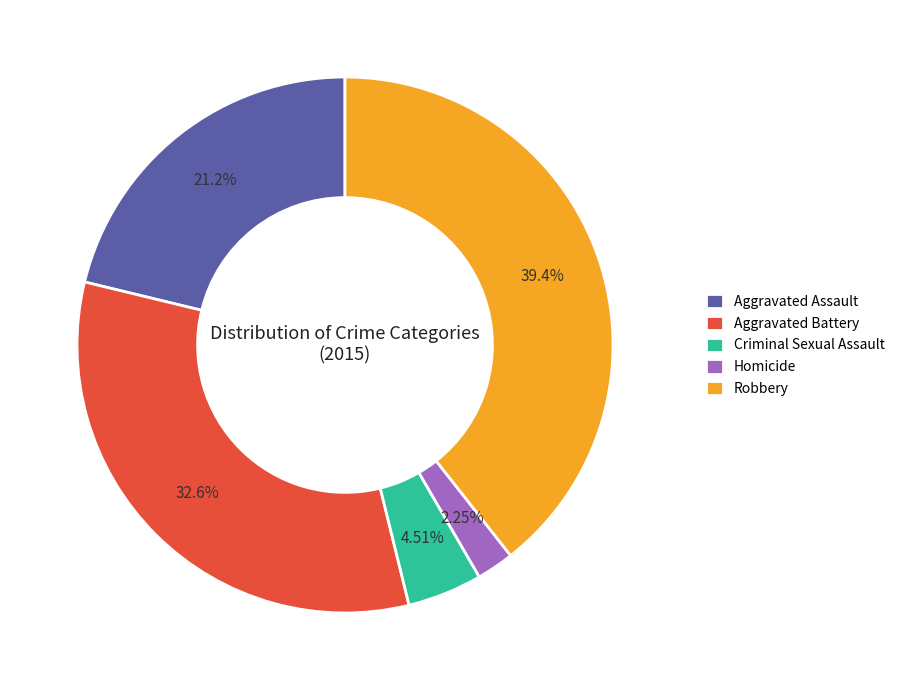

Count the number of slices in the pie.

5